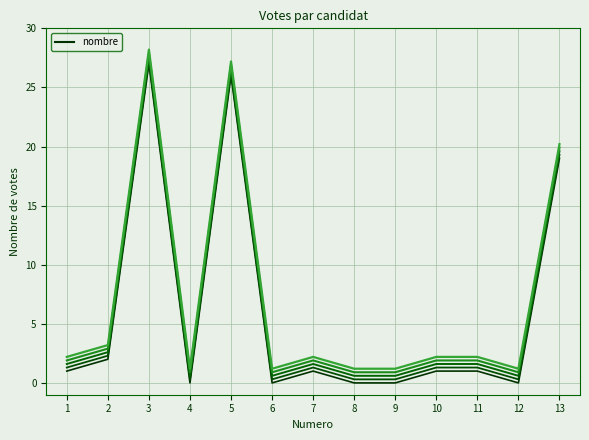

How many points are higher than both their immediate neighbors (excluding endpoints)?

3